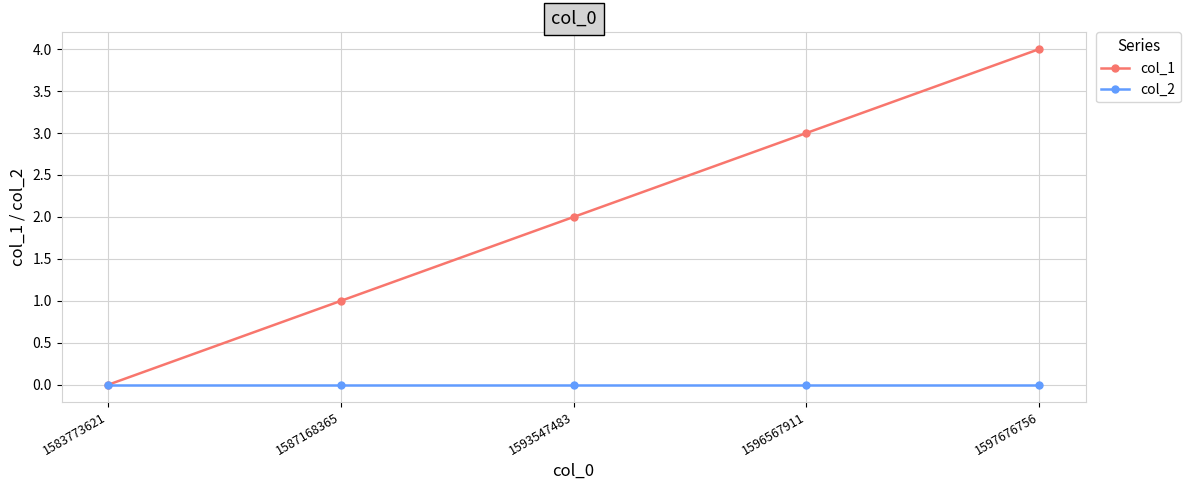

Reading left to right, what are all the values shown in this chart?

col_1: 0	1	2	3	4
col_2: 0	0	0	0	0